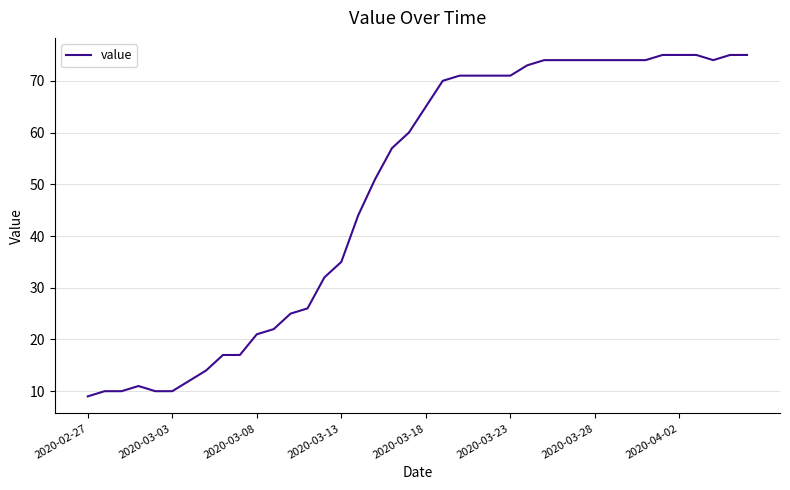

What is the difference between the maximum and minimum values?

66